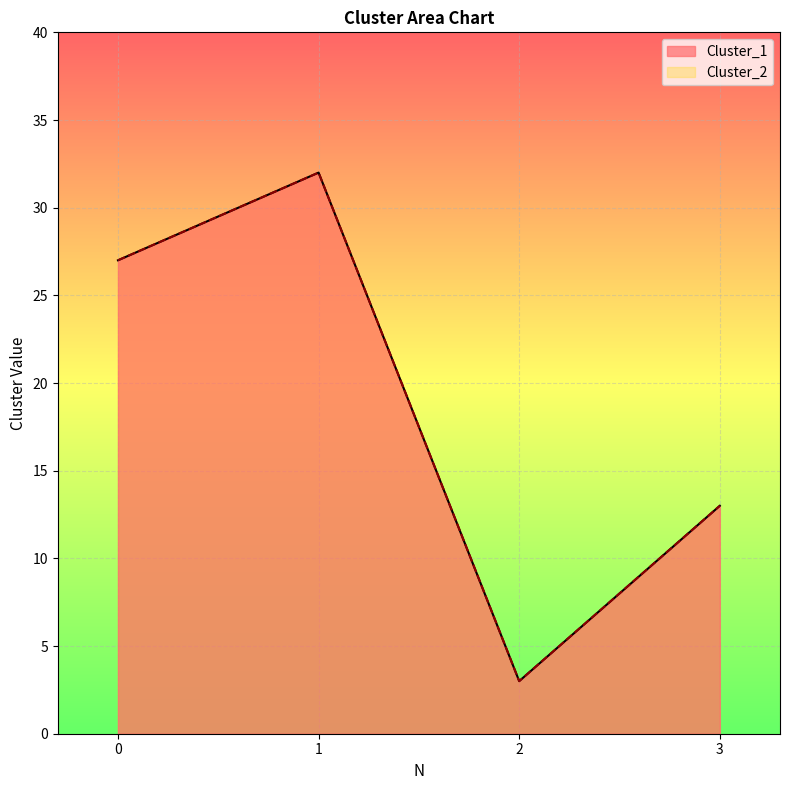

What is the value of the Cluster_2 point at the 1st from the left?

27